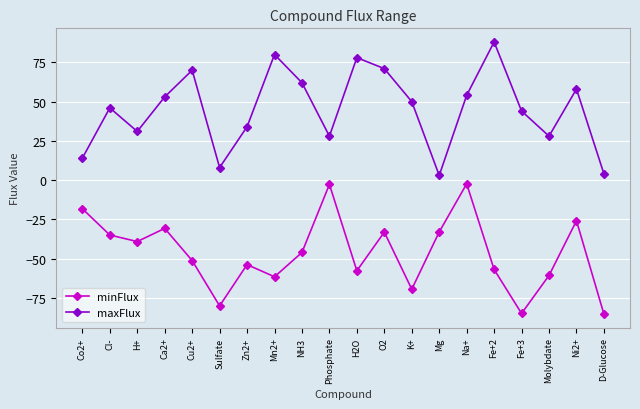

What is the label of the 11th point from the right?

Phosphate